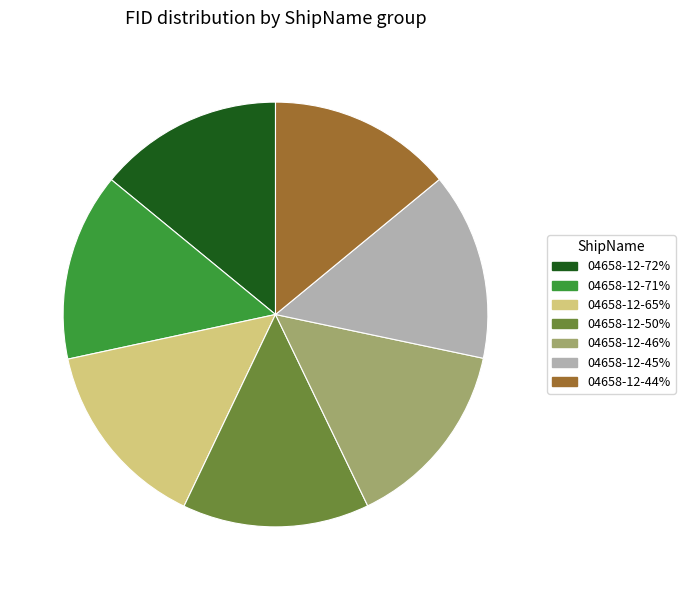

Combined, do 04658-12-44% and 04658-12-71% account for over 50%?

No